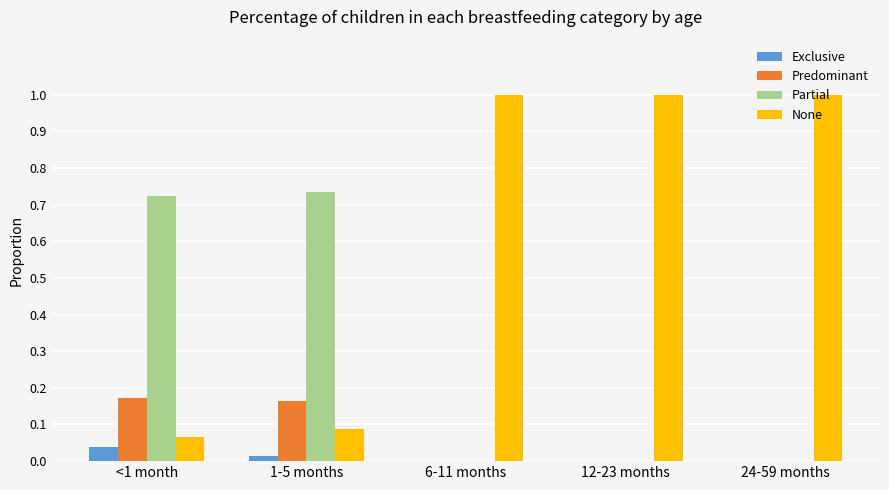

What is the greatest value displayed?

1.0